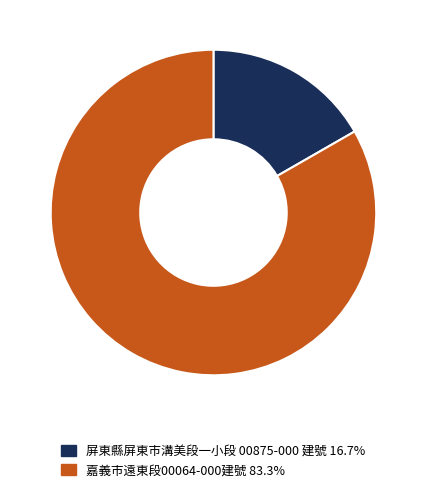

Is there a majority slice in this chart?

Yes